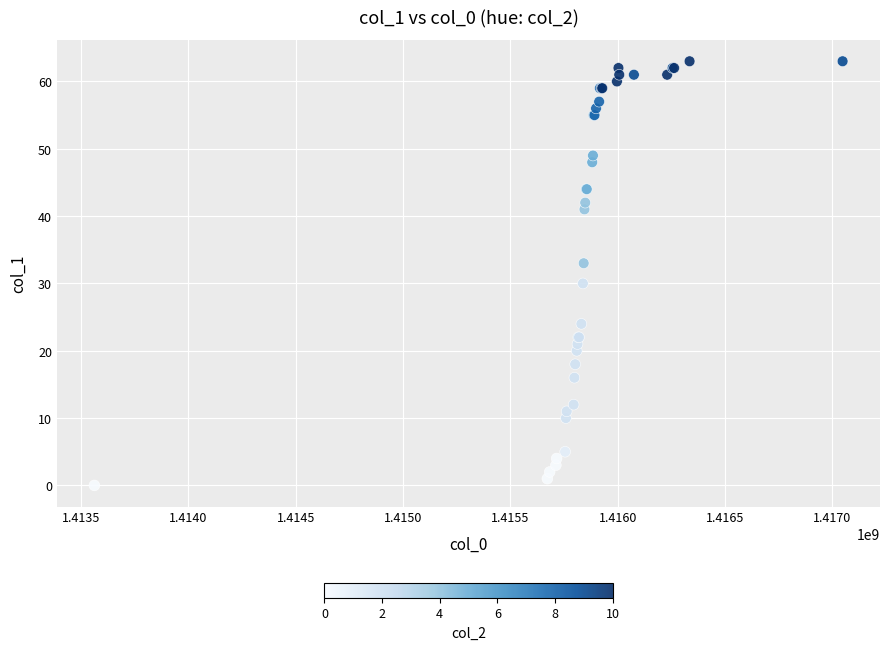

What Y value in the scatter plot is closest to 31?

30